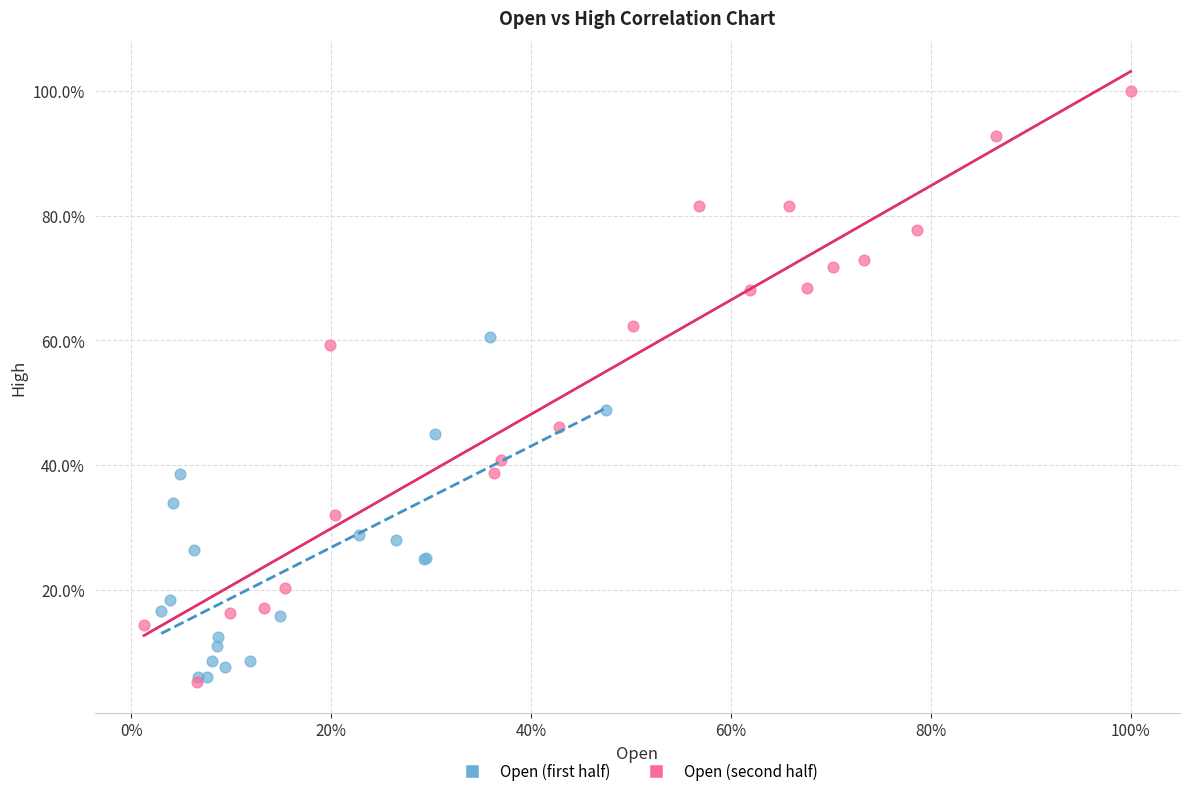

Which series has the largest Y range (max minus min)?

Open (second half)